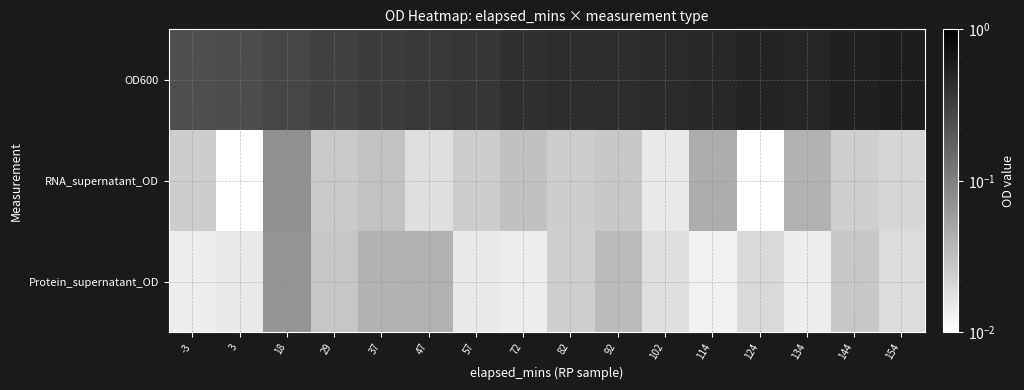

Reading left to right, list all the values displayed in this chart.

OD600: -3=0.2	3=0.2	18=0.3	29=0.3	37=0.3	47=0.4	57=0.4	72=0.4	82=0.4	92=0.4	102=0.5	114=0.5	124=0.5	134=0.5	144=0.5	154=0.6
RNA_supernatant_OD: -3=0.0	3=0.0	18=0.1	29=0.0	37=0.0	47=0.0	57=0.0	72=0.0	82=0.0	92=0.0	102=0.0	114=0.0	124=0.0	134=0.0	144=0.0	154=0.0
Protein_supernatant_OD: -3=0.0	3=0.0	18=0.1	29=0.0	37=0.0	47=0.0	57=0.0	72=0.0	82=0.0	92=0.0	102=0.0	114=0.0	124=0.0	134=0.0	144=0.0	154=0.0